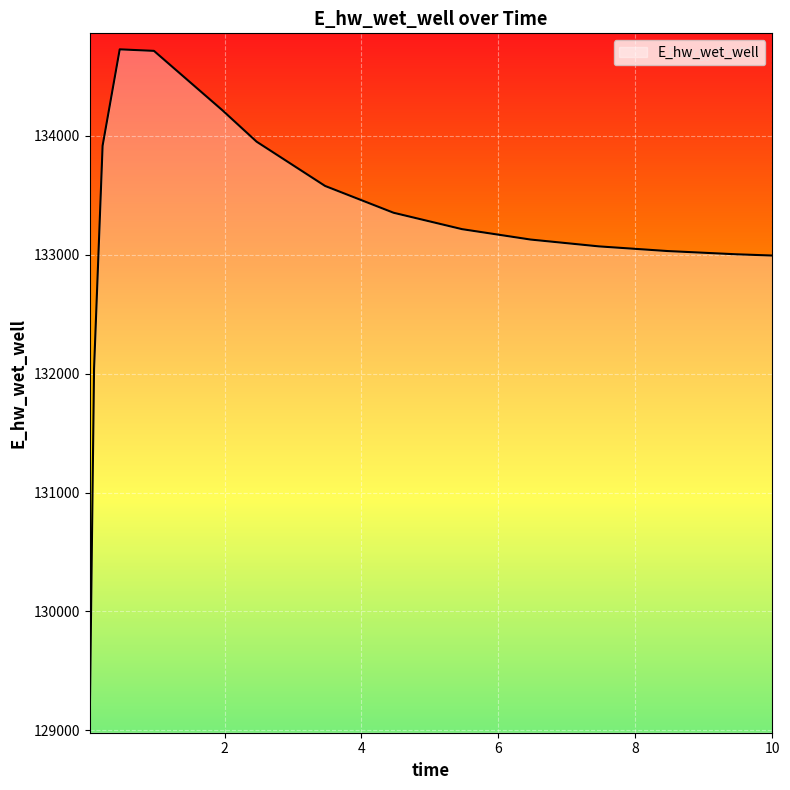

What is the difference between the maximum and minimum values?

5621.2